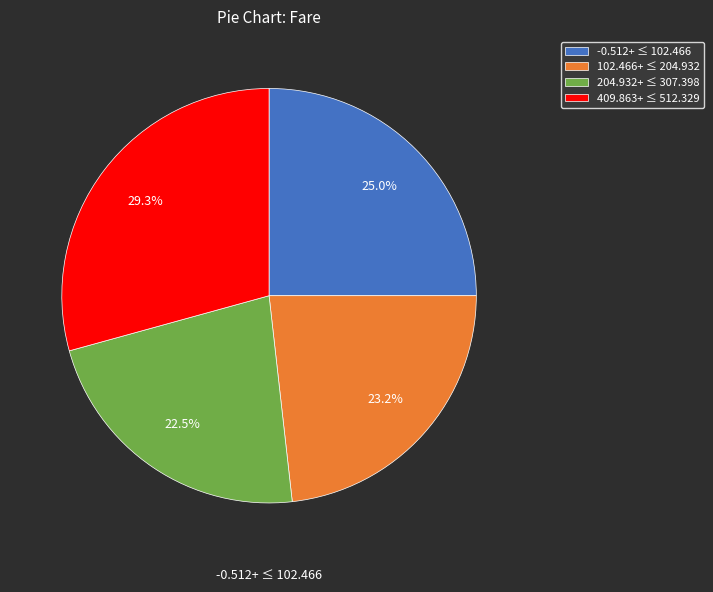

How many segments does this pie chart have?

4